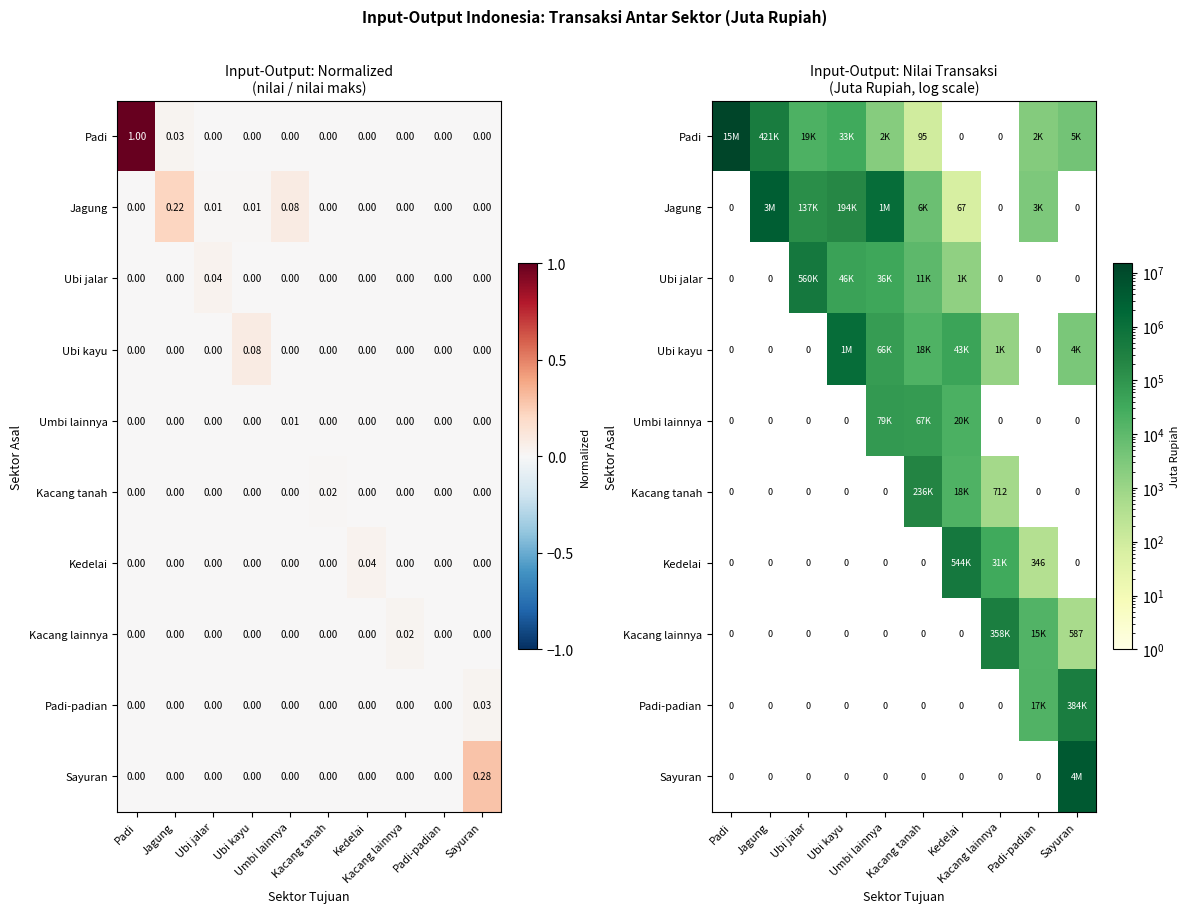

How many data points in Ubi jalar are above 1477?

4